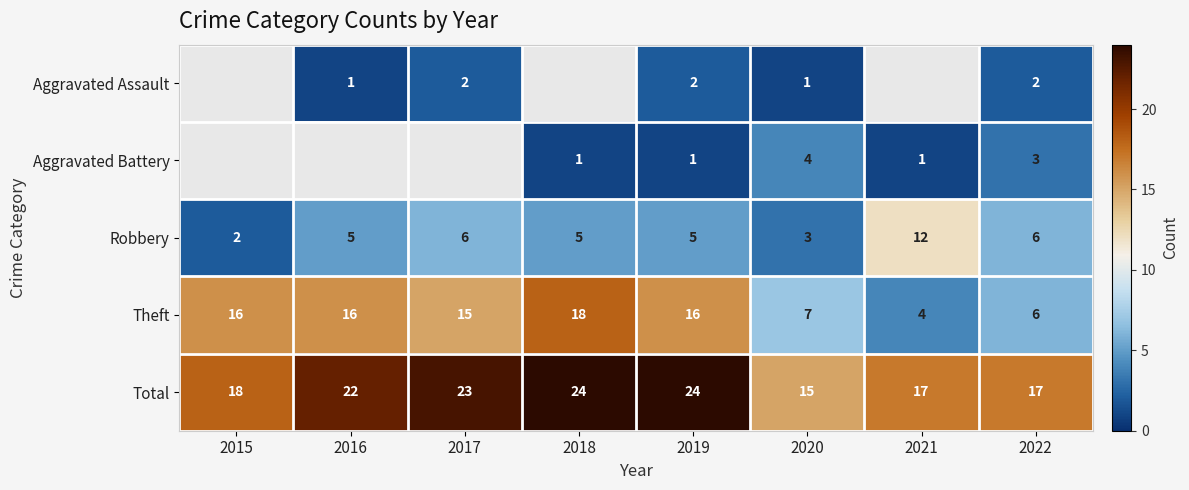

What is the difference between the maximum and minimum values in the Total series?

9